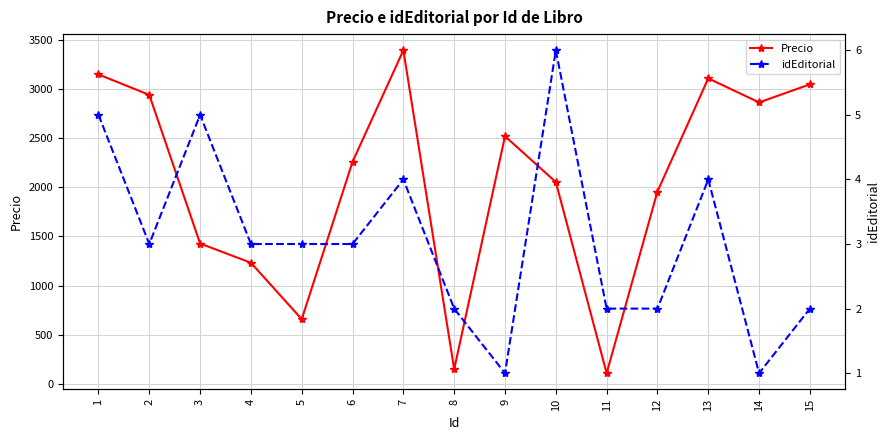

List the series in order of their overall mean, lowest first.

idEditorial, Precio